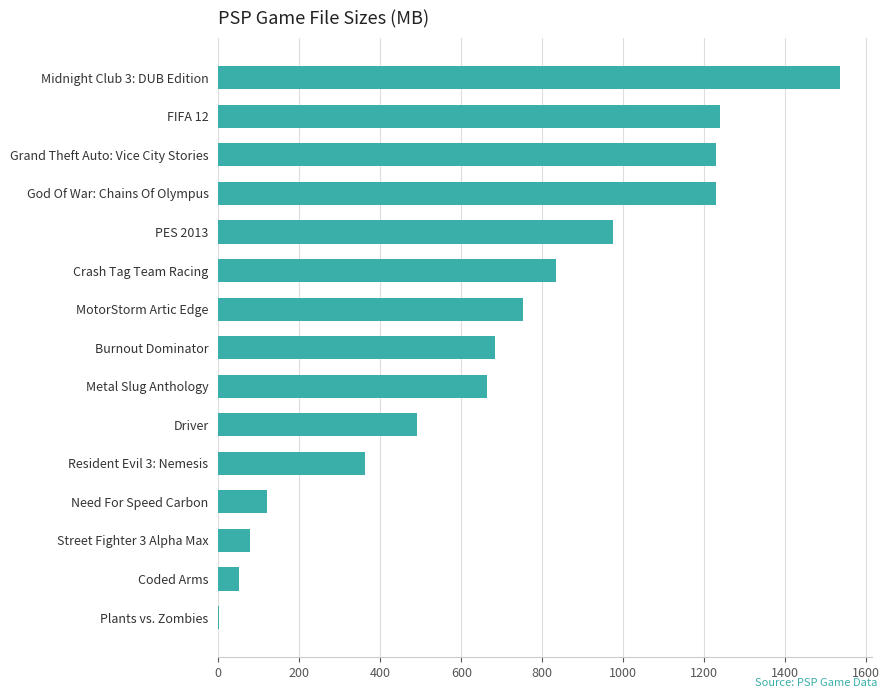

What is the maximum value shown in the chart?

1536.0